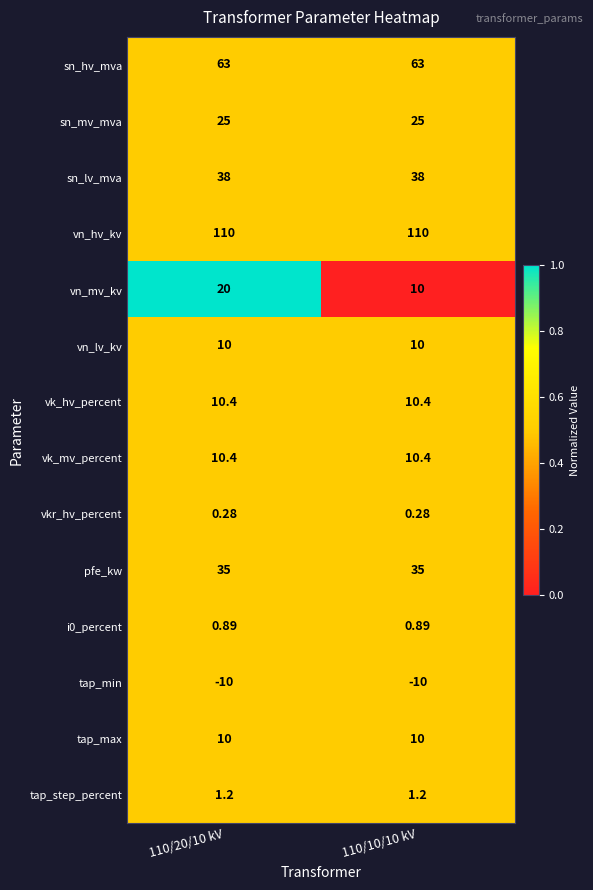

Which series has the largest range (max minus min)?

vn_mv_kv